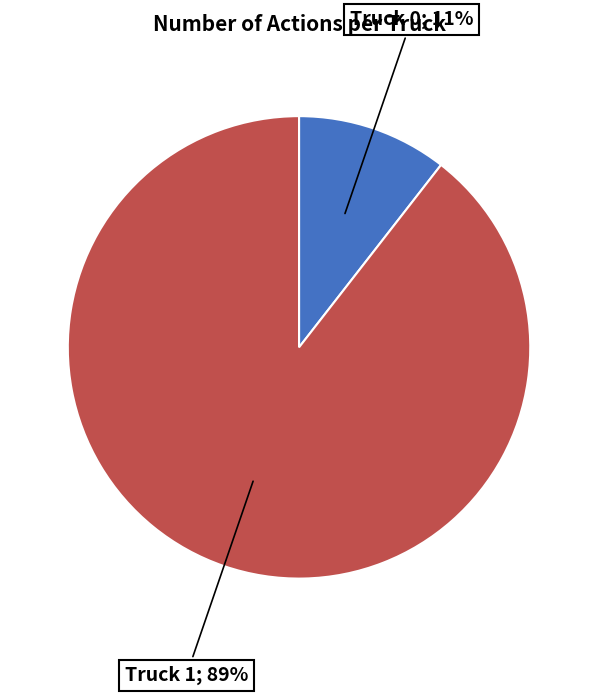

How many slices are in this pie chart?

2